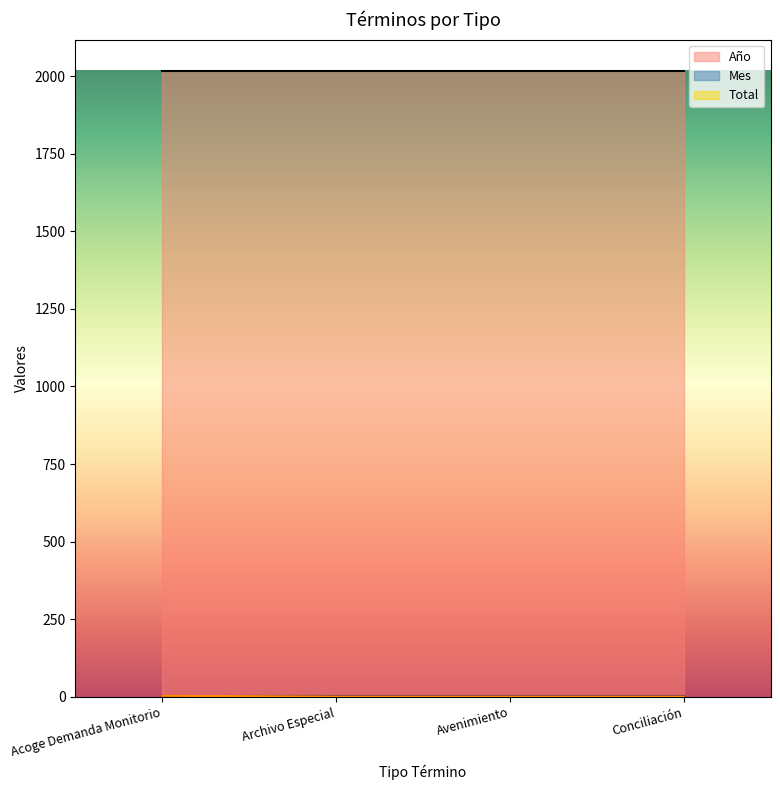

What is the average value of the Mes series?

4